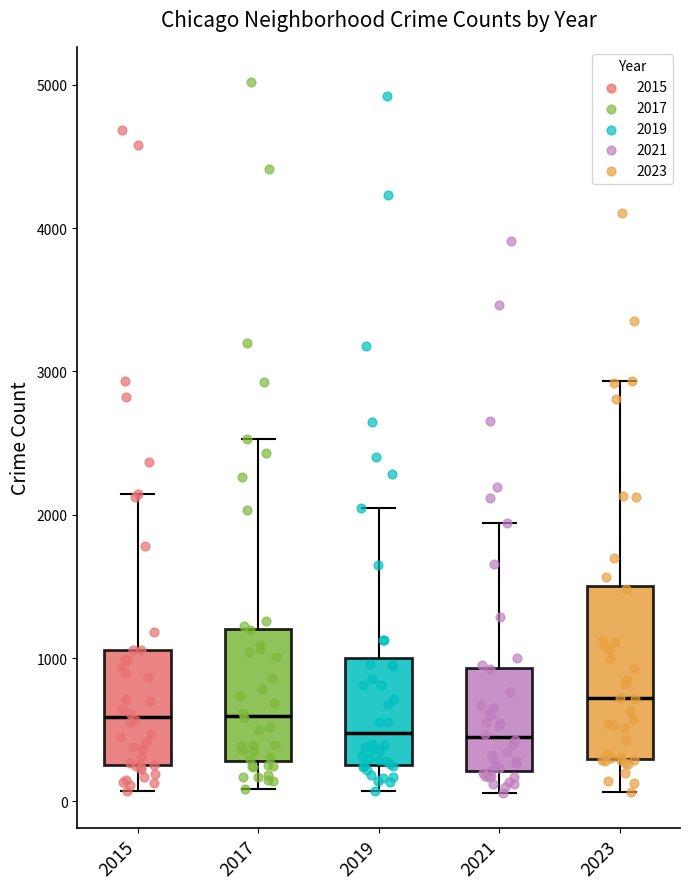

Which box's median line is the highest?

2023